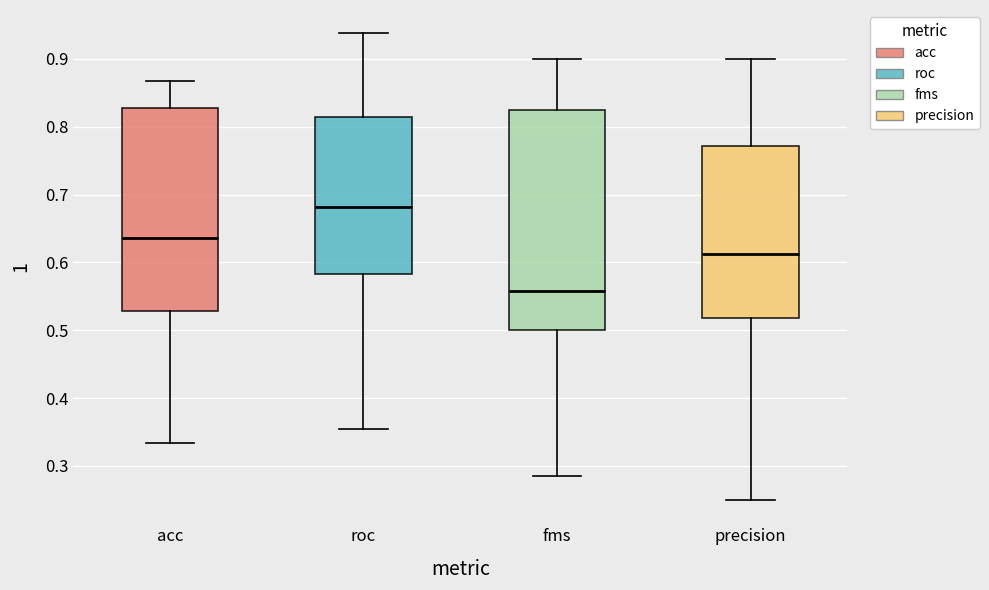

Which box has the highest median line?

roc